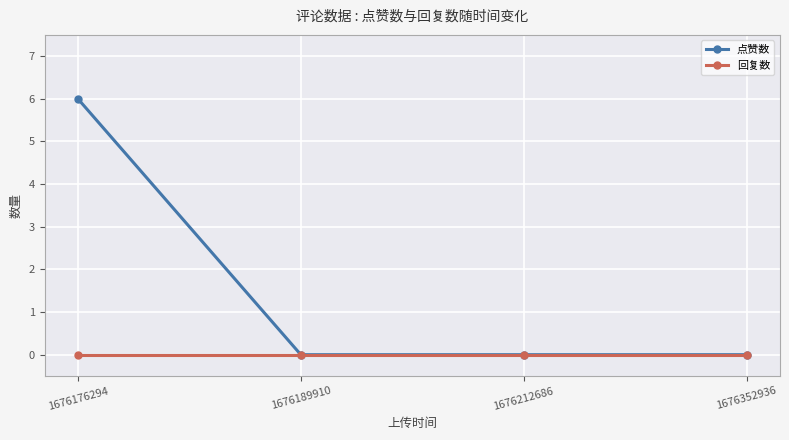

At 1676176294, list the series in order from largest to smallest.

点赞数, 回复数